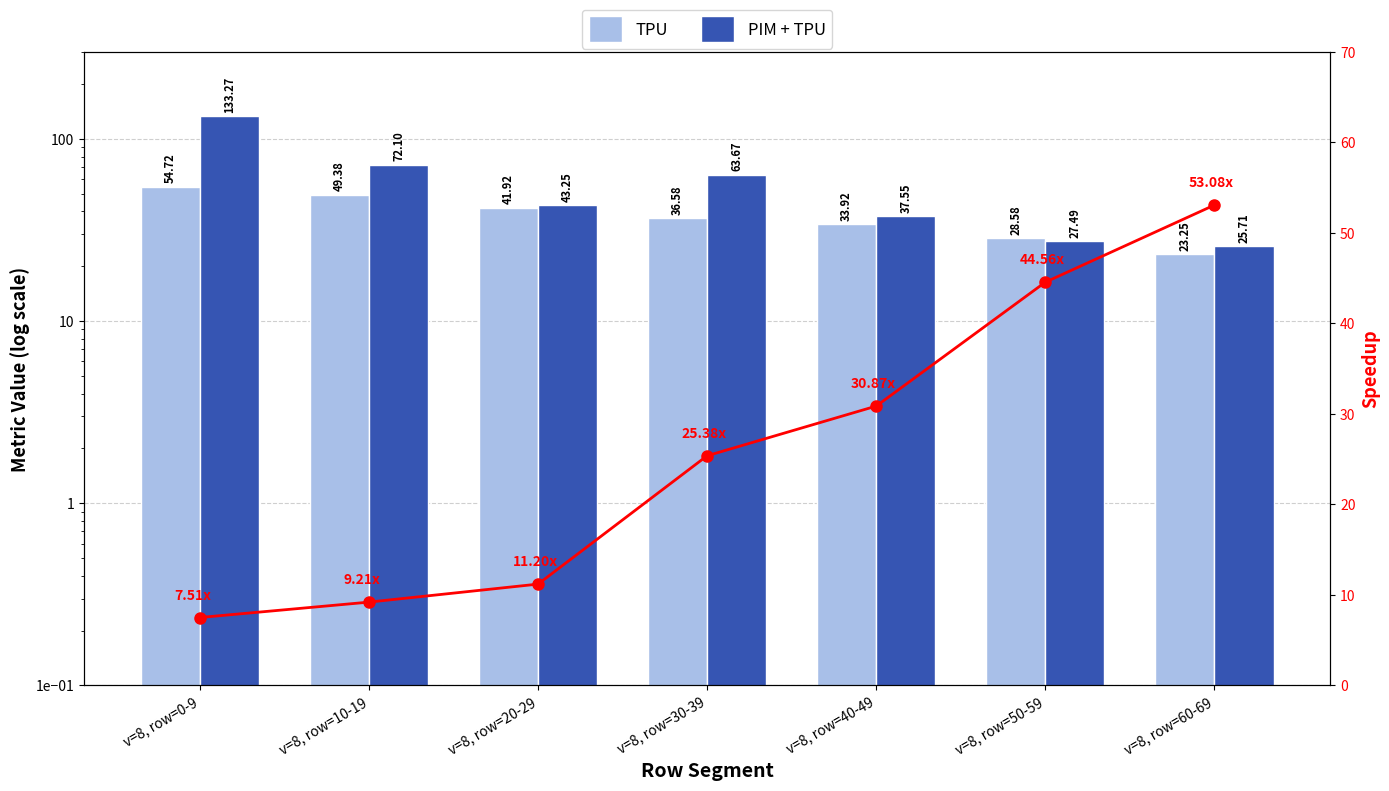

Reading left to right, what are all the values shown in this chart?

TPU: 54.7	49.4	41.9	36.6	33.9	28.6	23.2
PIM + TPU: 133.3	72.1	43.2	63.7	37.5	27.5	25.7
Speedup: 7.5	9.2	11.2	25.4	30.9	44.6	53.1